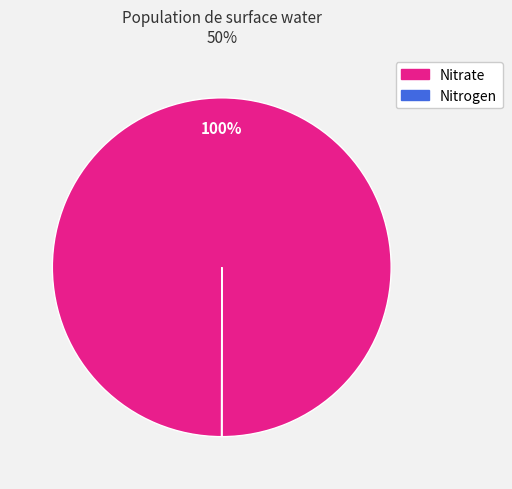

The Nitrate slice represents 100% of the pie. True or false?

True